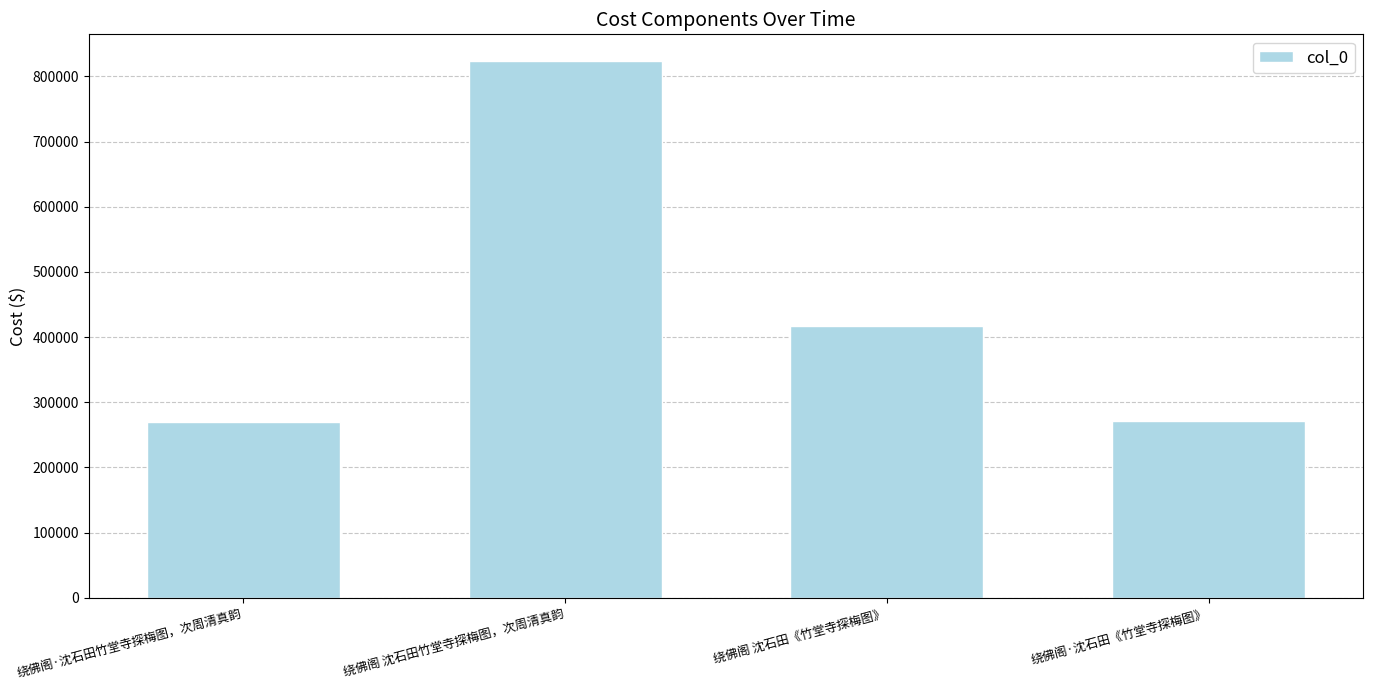

What is the difference between the second highest and minimum values?

147026